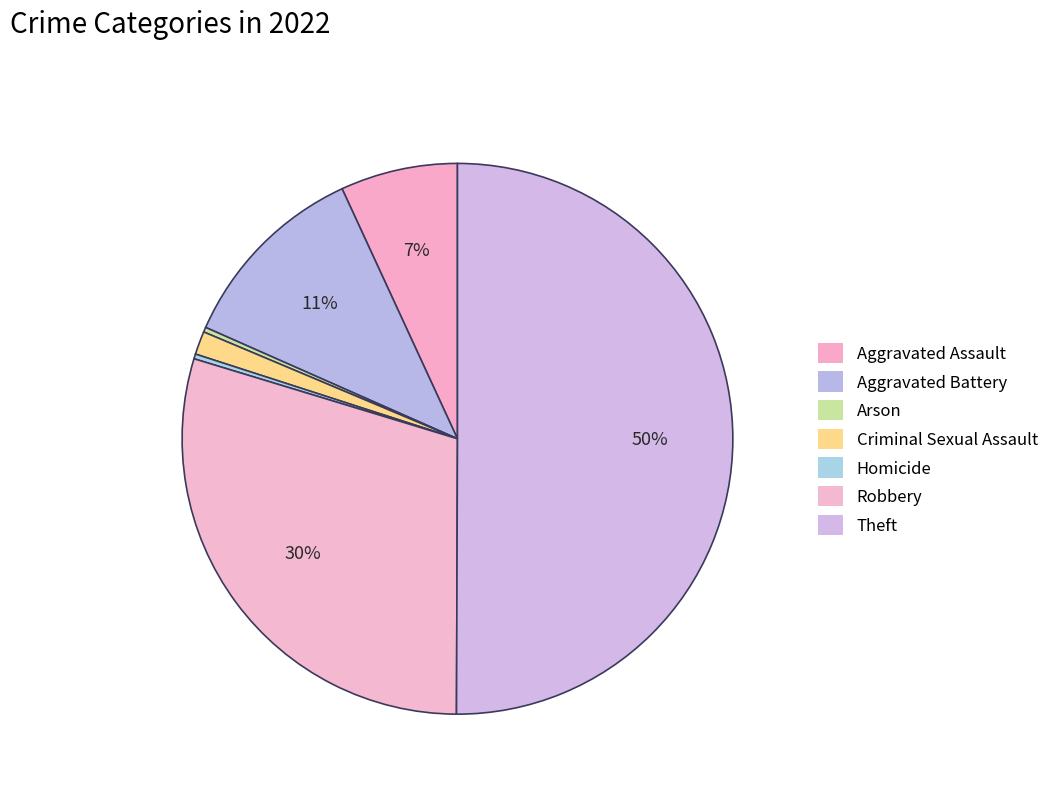

Count the number of slices in the pie.

7